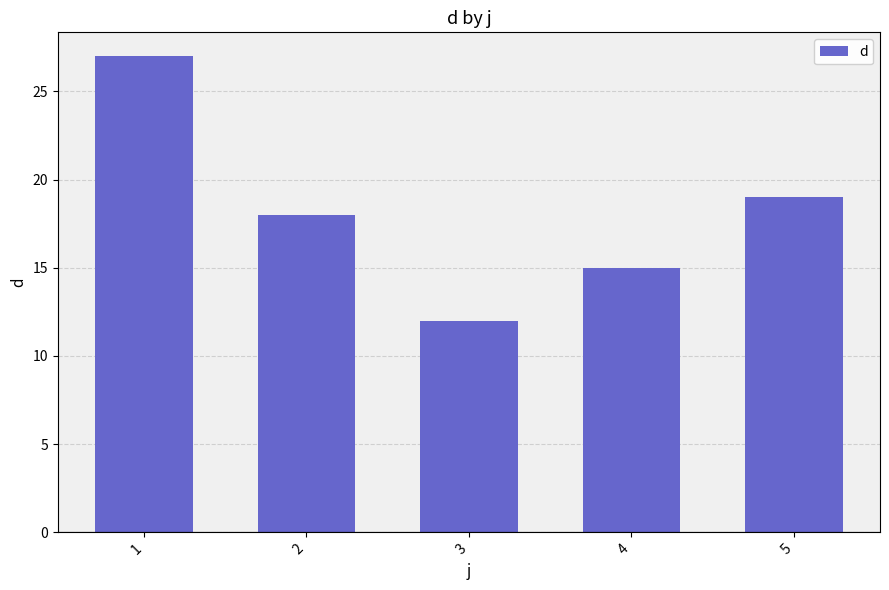

How many bars are there in total?

5